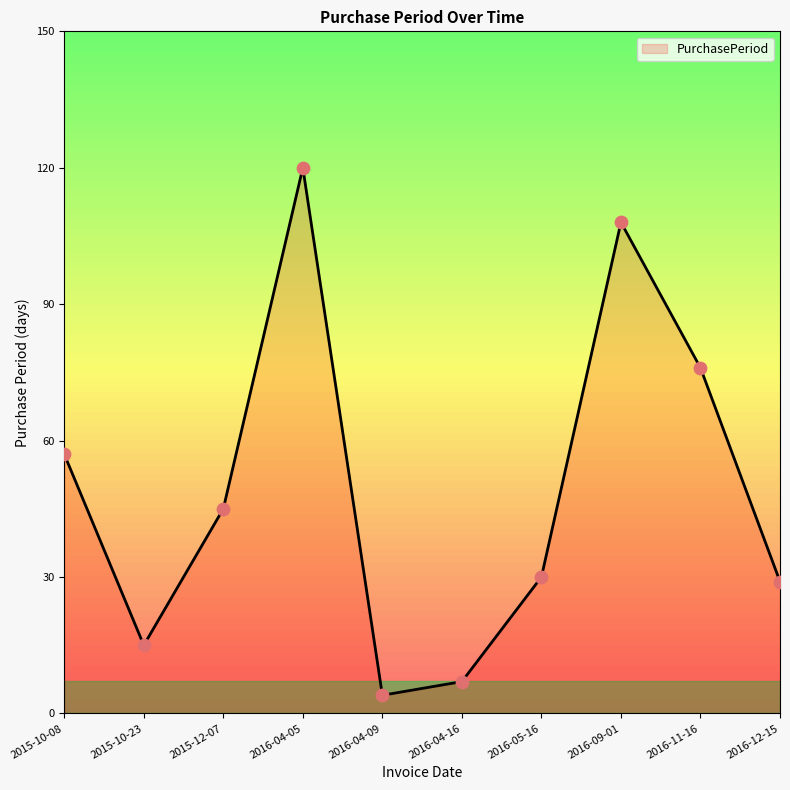

What is the change in value from 2015-12-07 to 2016-04-16?

-38